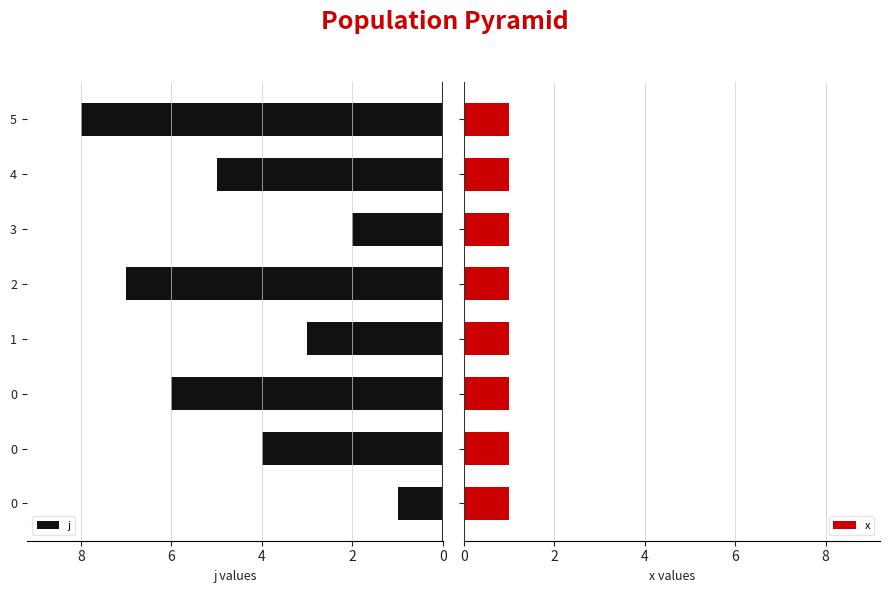

Which series changed the most between 8 and 6?

j